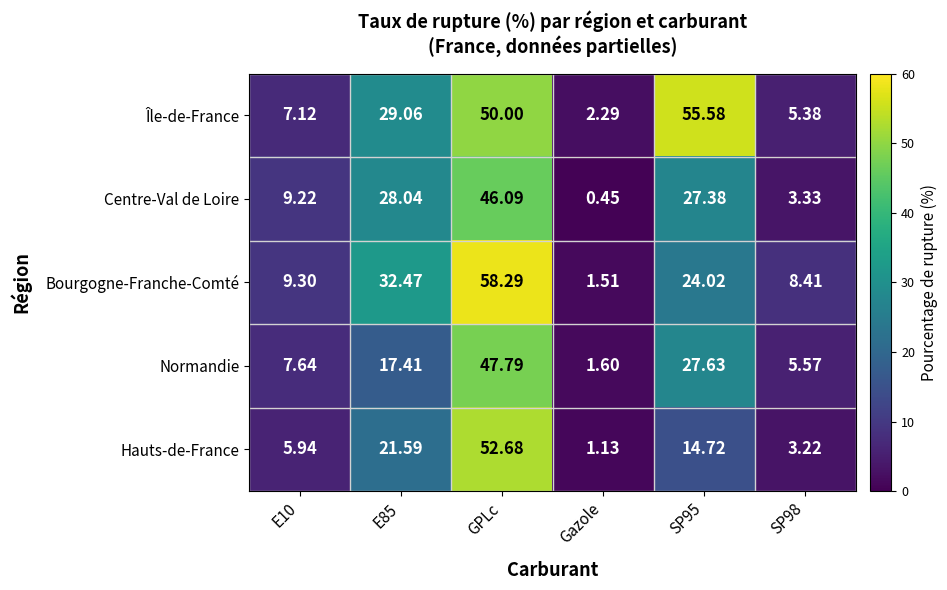

Which label corresponds to the largest value in the chart?

GPLc